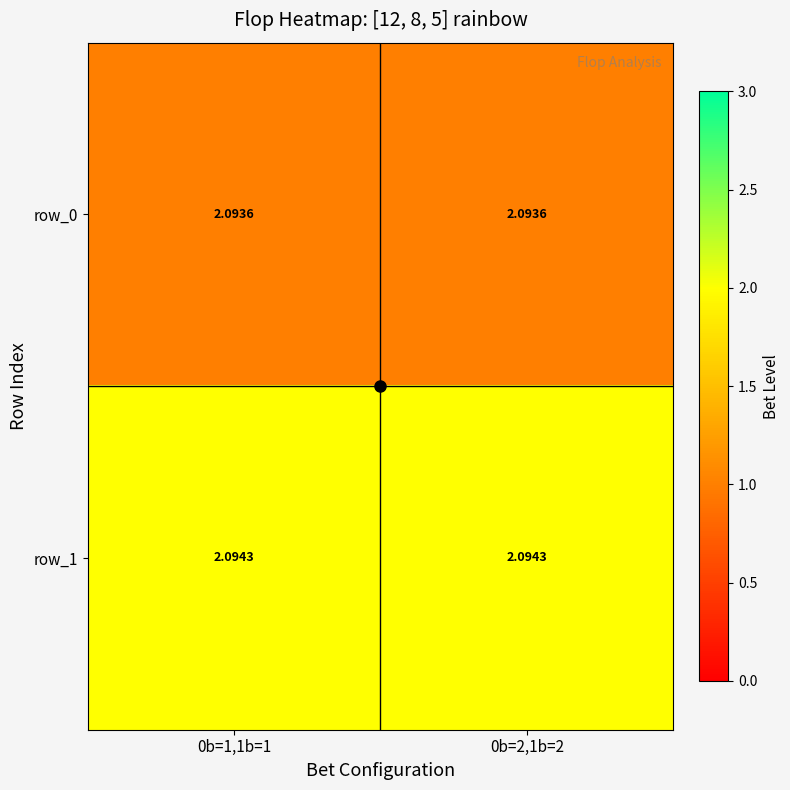

What is the sum of the row_0 values at 0b=2,1b=2 and 0b=1,1b=1?

2